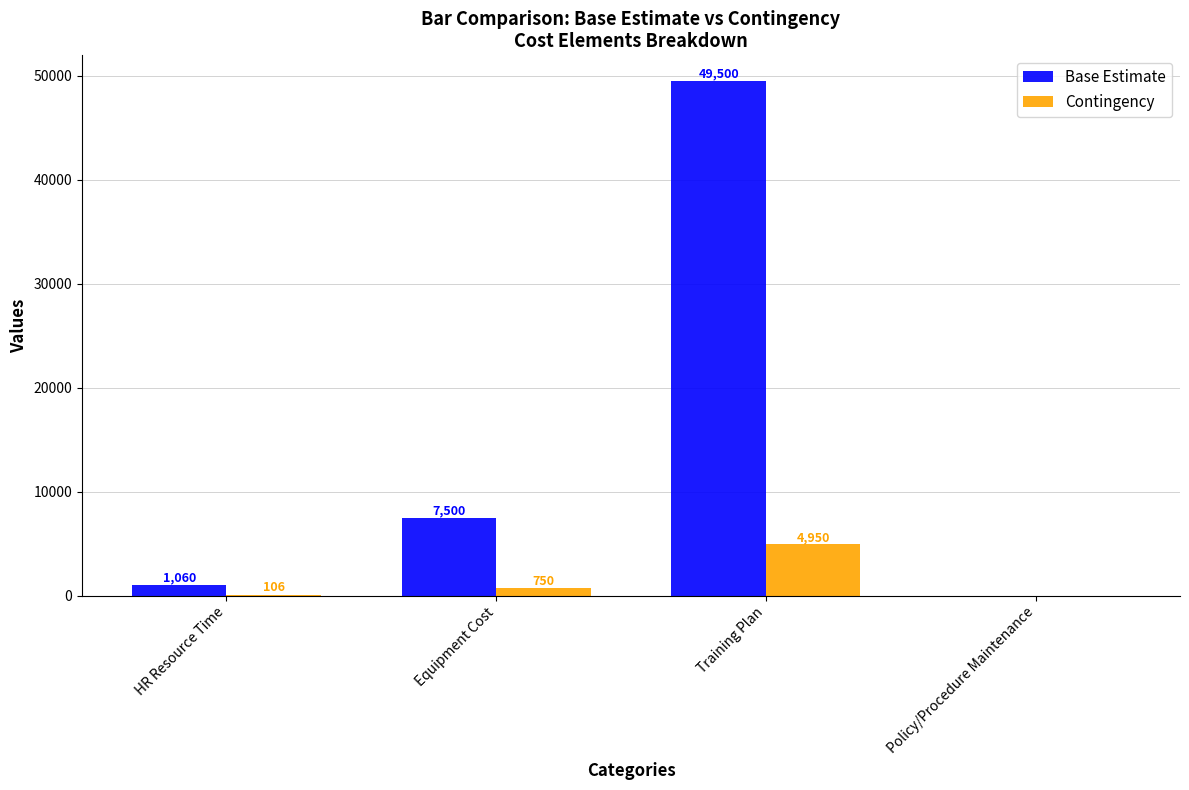

What are all the series names shown in the legend?

Base Estimate, Contingency